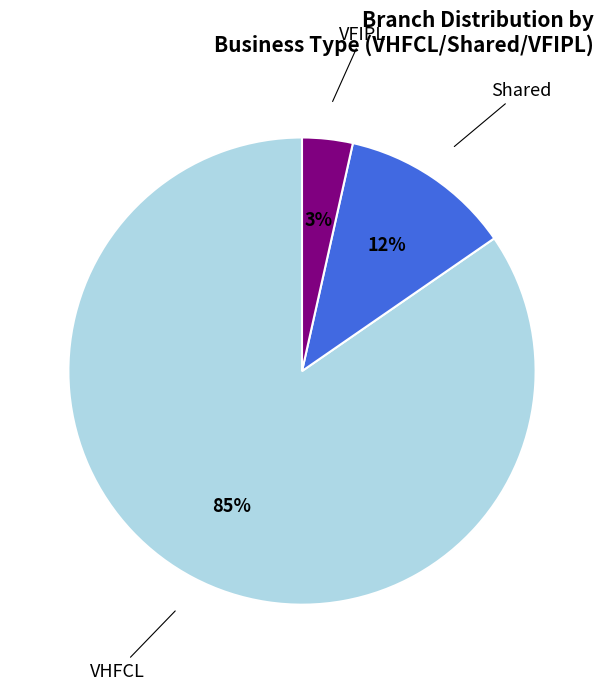

To the nearest percent, what is the average slice percentage?

33%